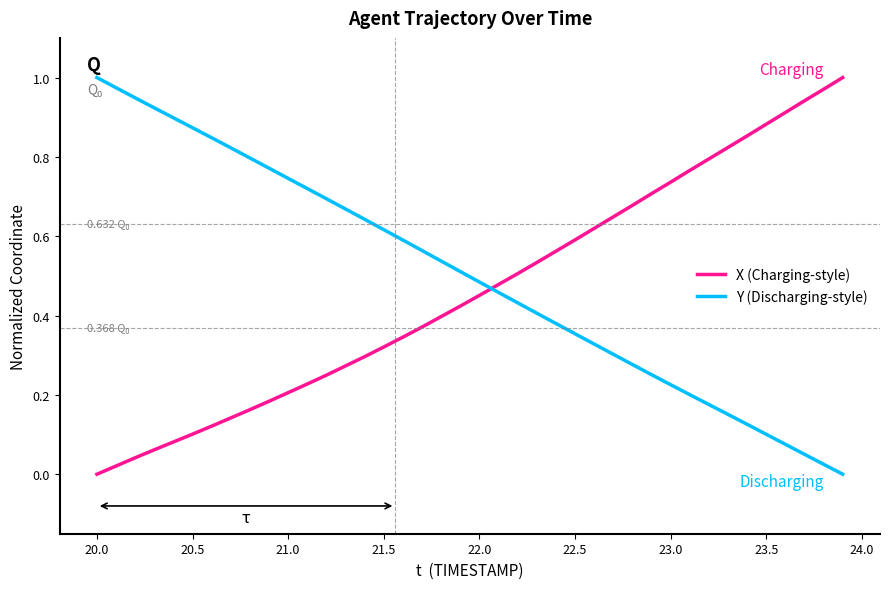

How many times do X (Charging-style) and Y (Discharging-style) cross each other?

1